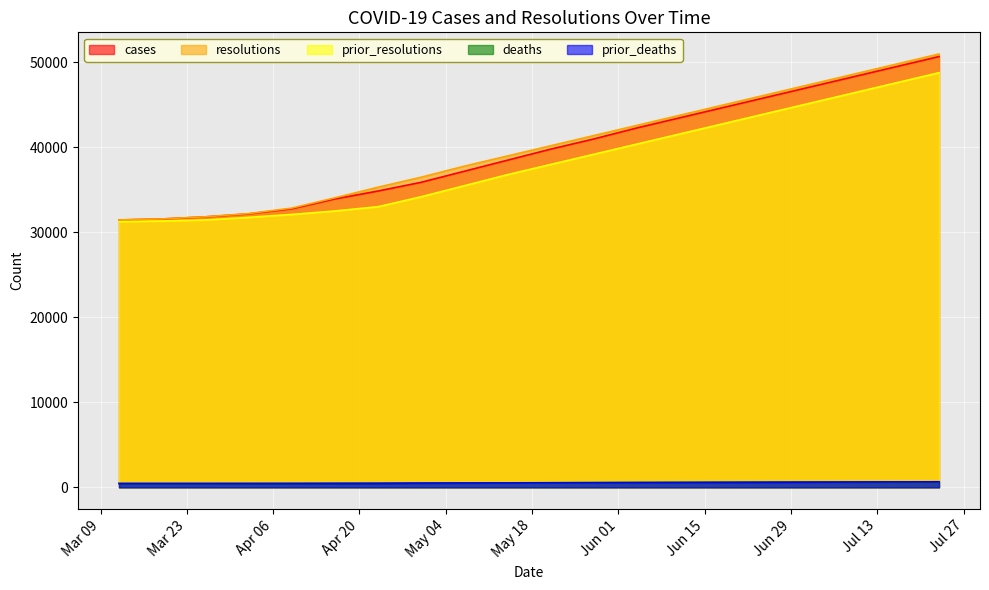

The prior_deaths series shows 788 at 2021-05-28. True or false?

False